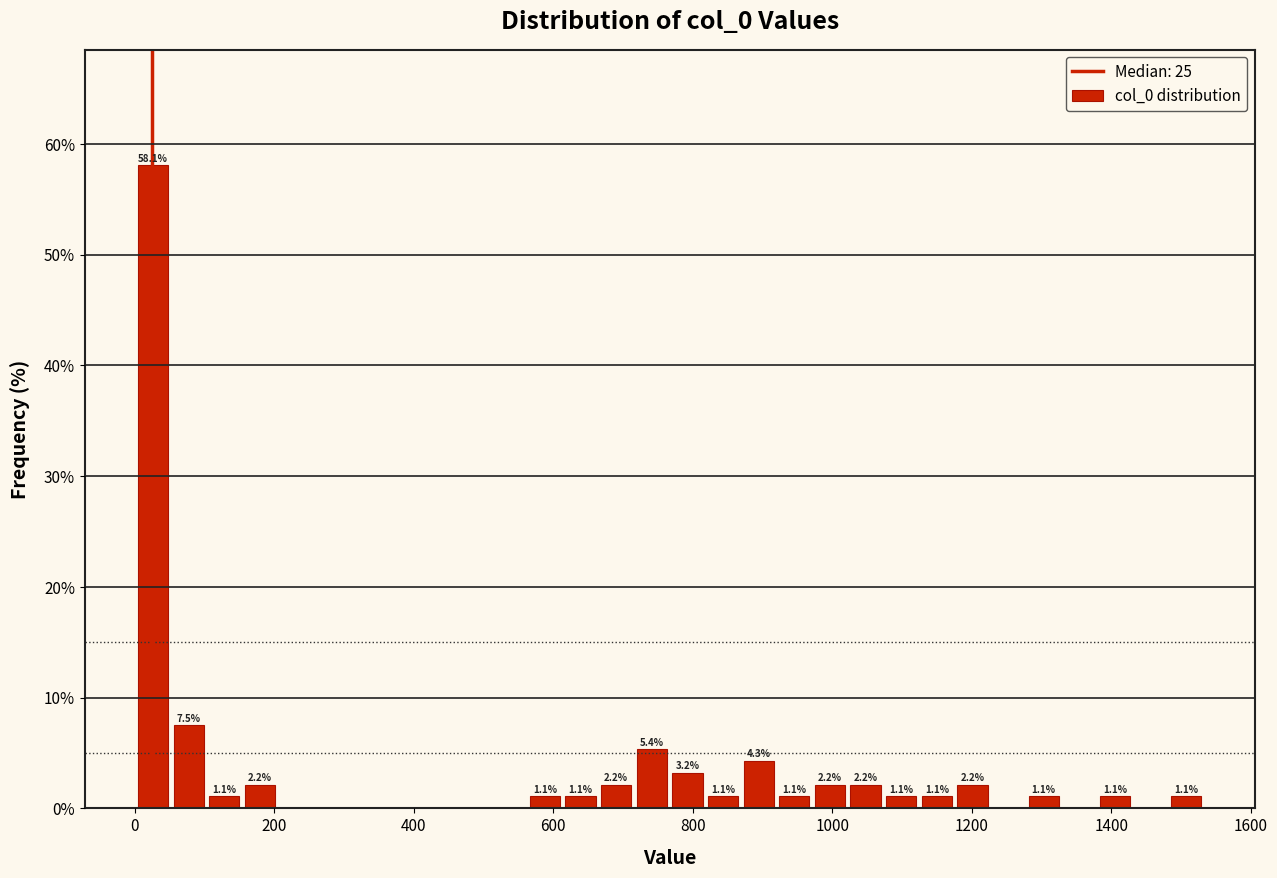

Read against the x-axis, roughly where is the centre of the tallest bar?

20